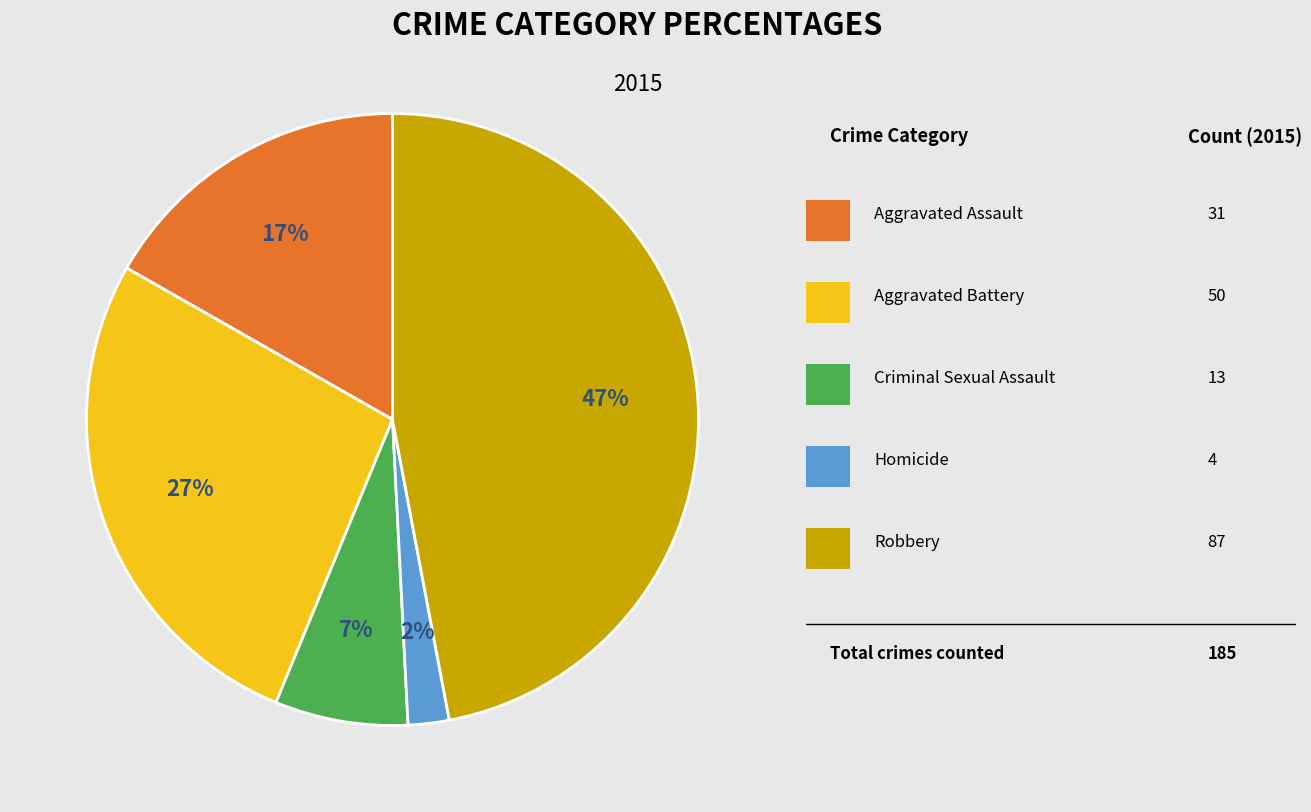

To the nearest percent, what is the average slice percentage?

20%